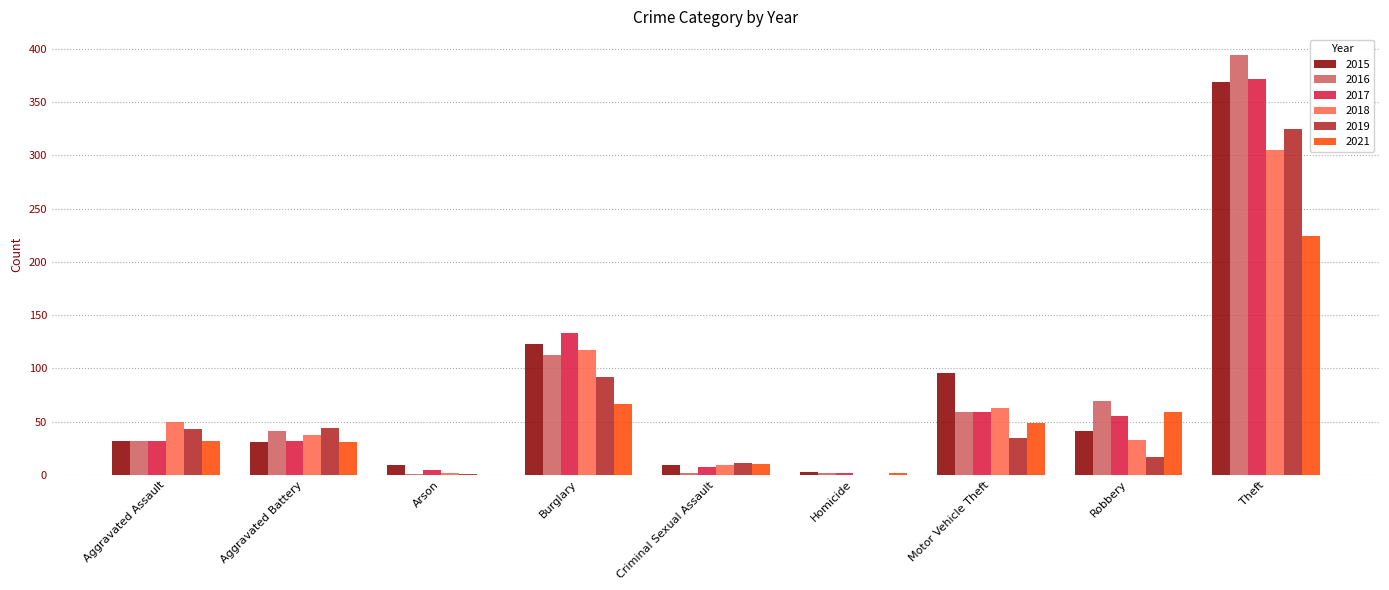

Is it true that 2016 equals 61 at Burglary?

False